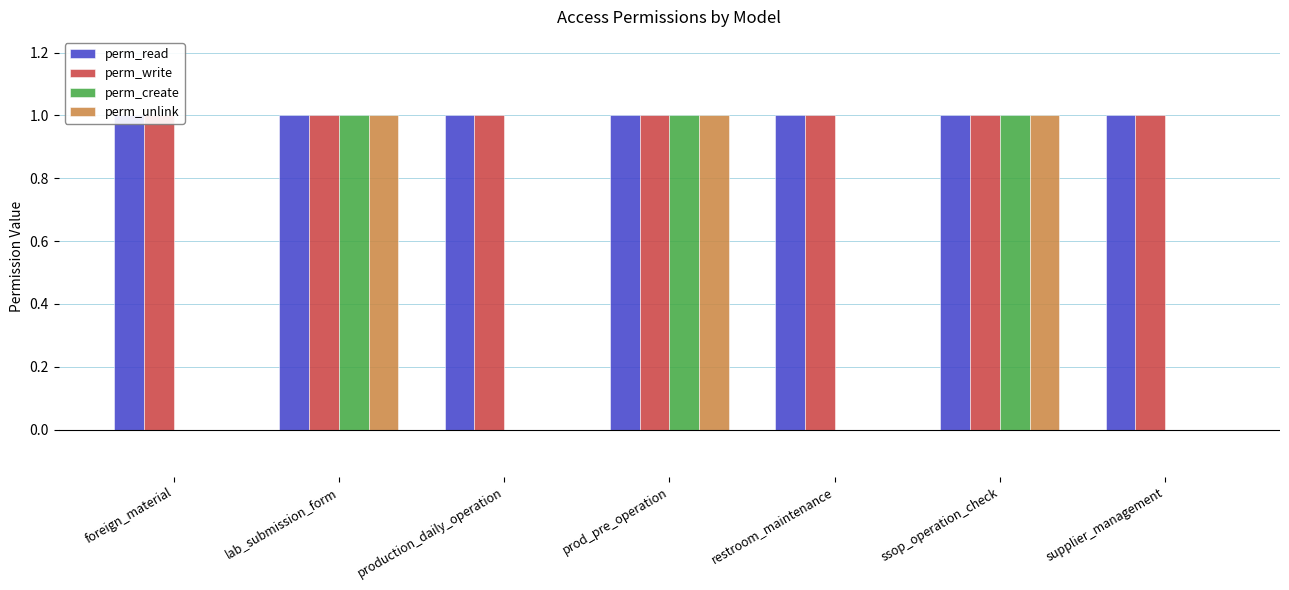

The perm_unlink series shows -1 at production_daily_operation. True or false?

False